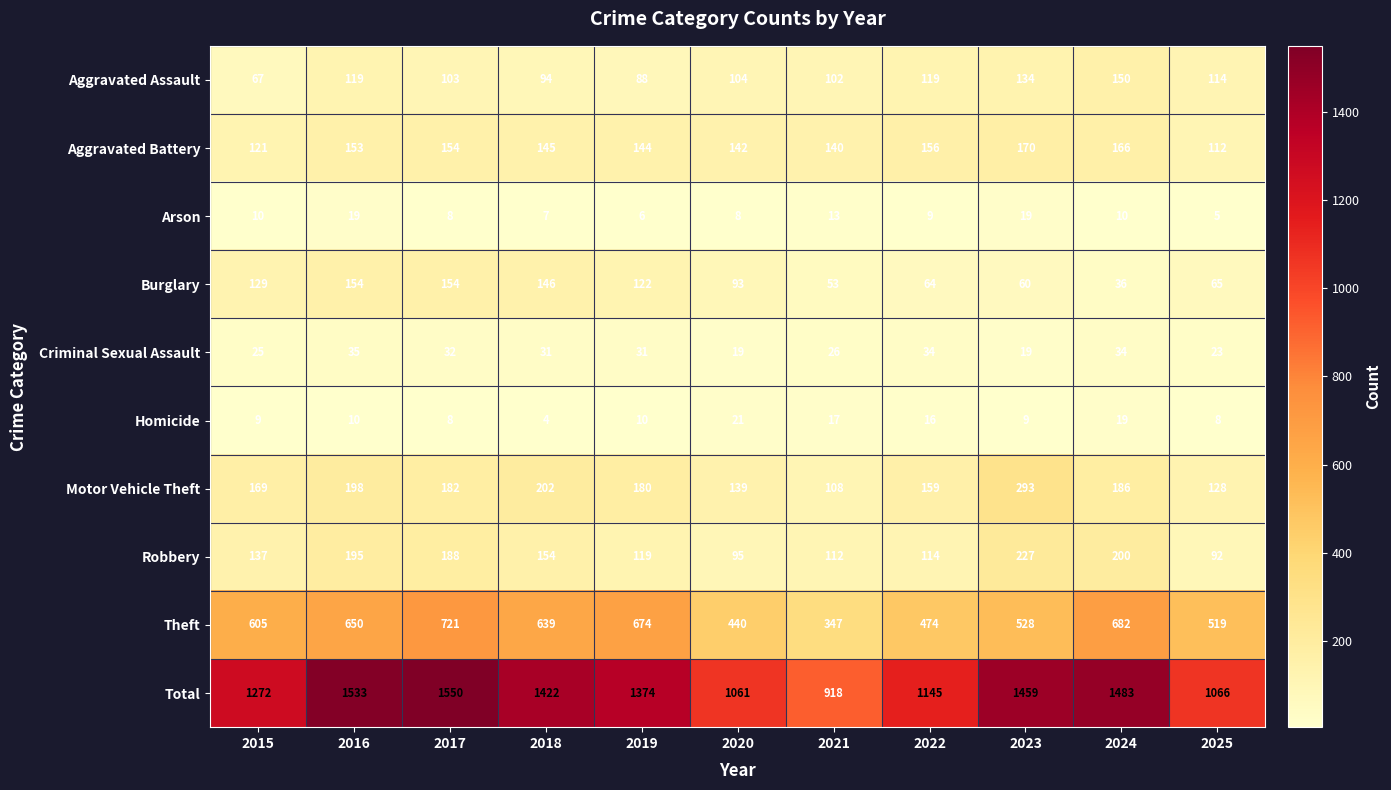

What is the approximate value of Theft at 2021, to the nearest 5?

345